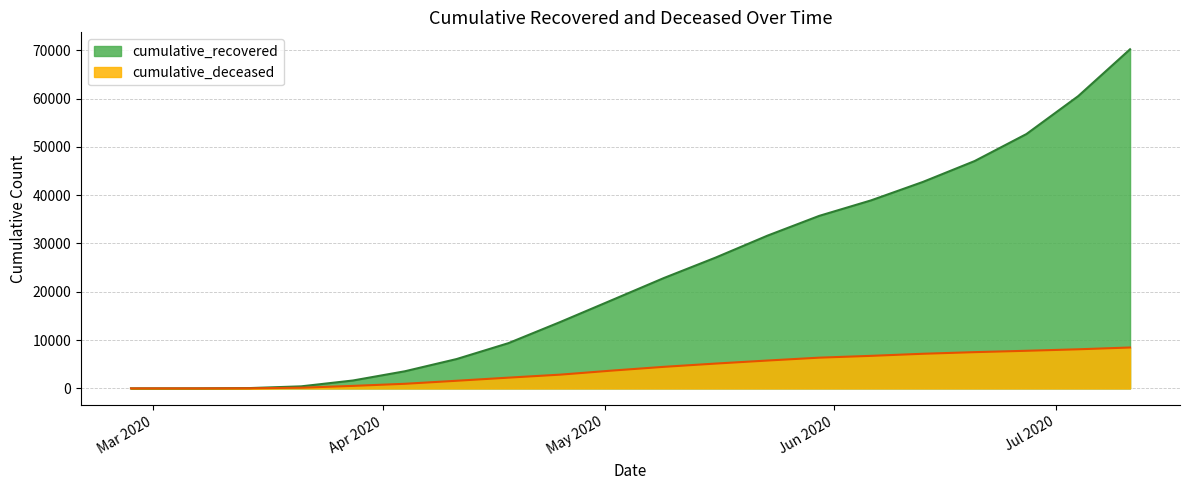

The cumulative_deceased series shows 8093 at 2020-07-04. True or false?

True